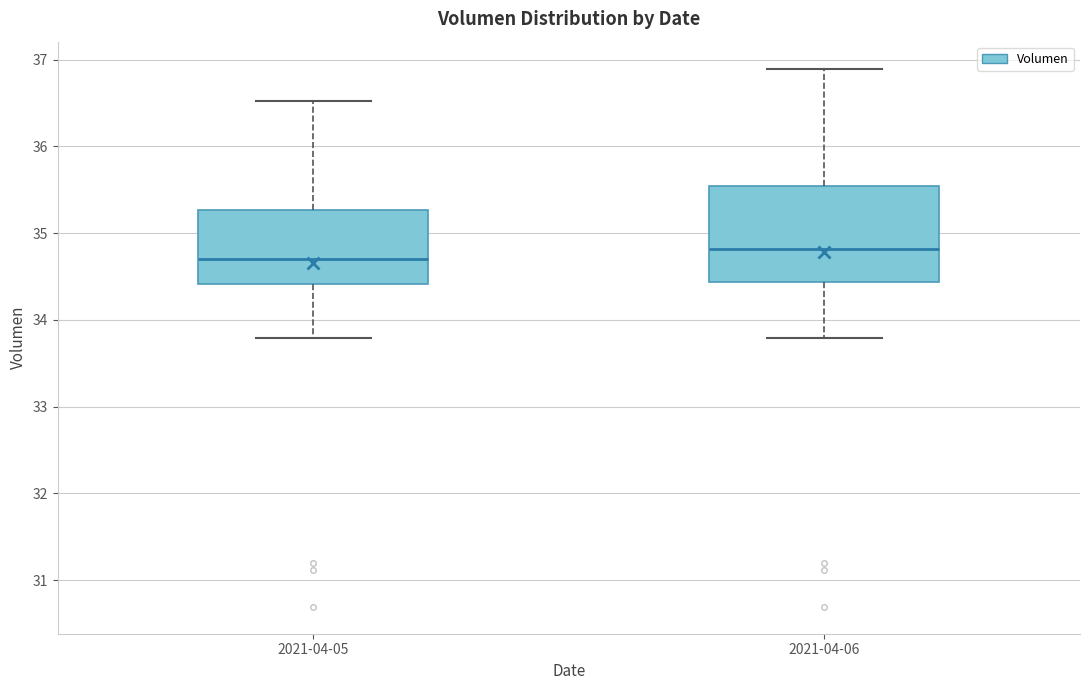

Reading left to right, transcribe this box plot: for each box, give where its median line is, the range the box spans, and where its two whiskers end, as read against the y-axis. The values are not printed on the chart, so give them approximately, as read against the axis.

2021-04-05: median 34.7, box 34.4 to 35.3, whiskers 33.8 to 36.5
2021-04-06: median 34.8, box 34.4 to 35.5, whiskers 33.8 to 36.9